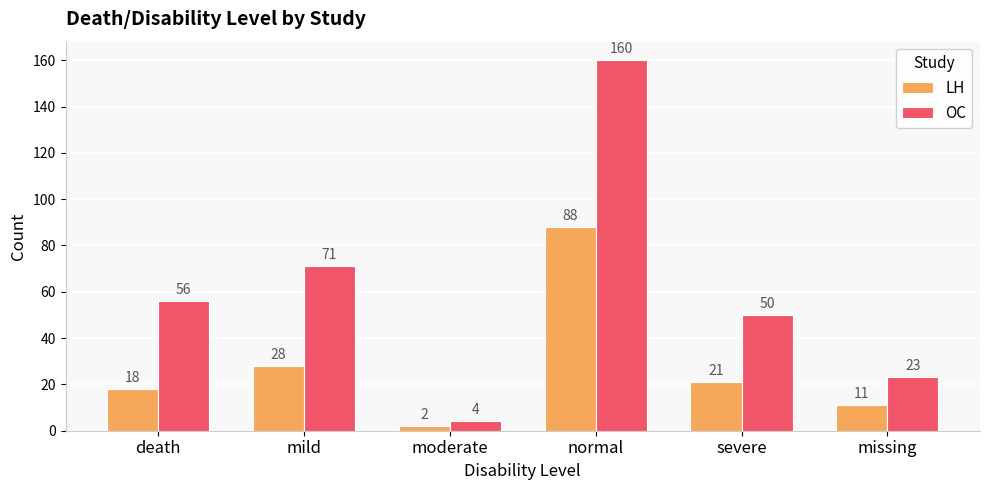

What is the approximate value of LH at missing?

11